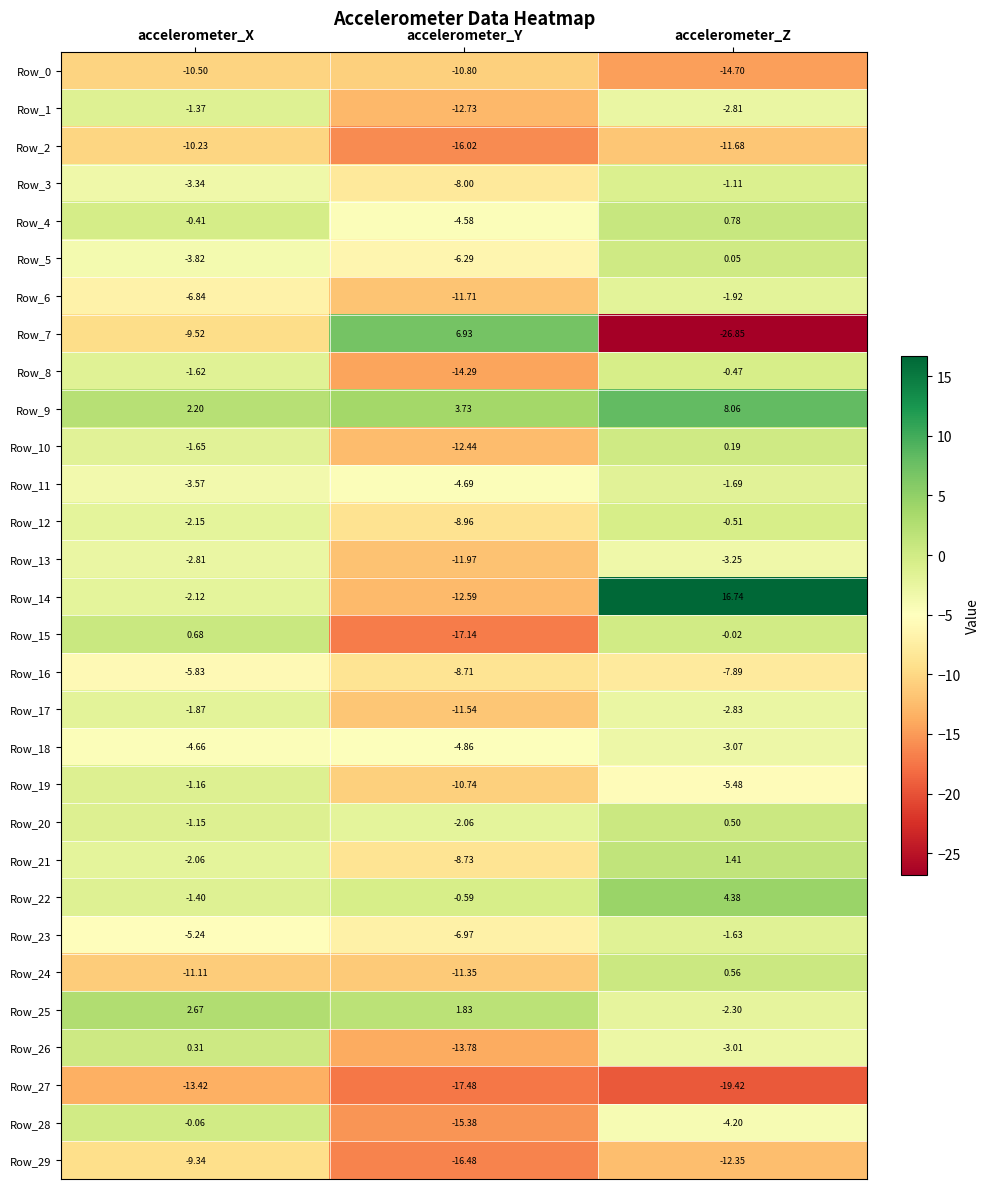

At which category is the sum across all series the highest?

accelerometer_Z